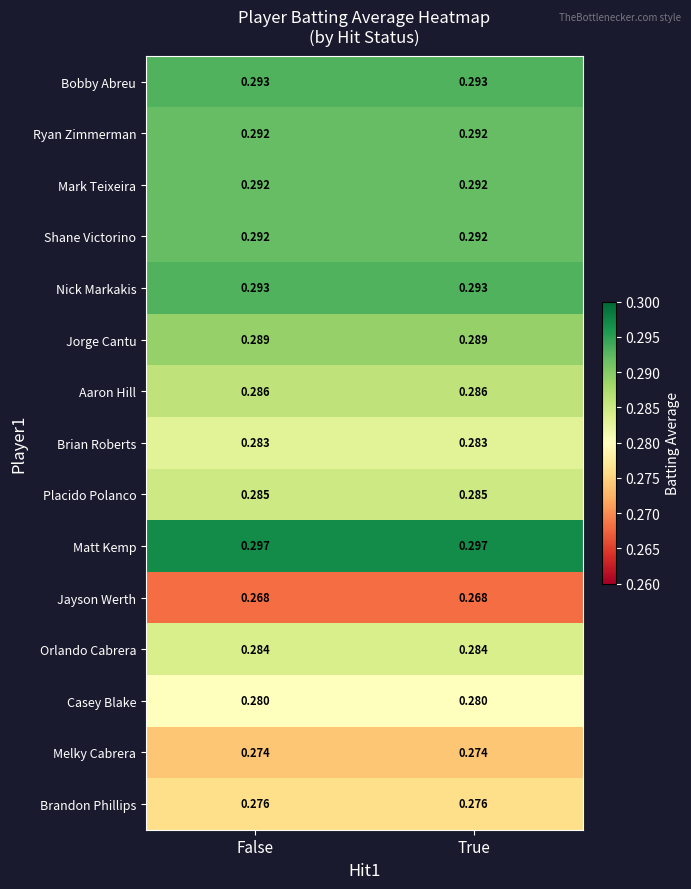

Which series has the largest total across all categories?

Matt Kemp